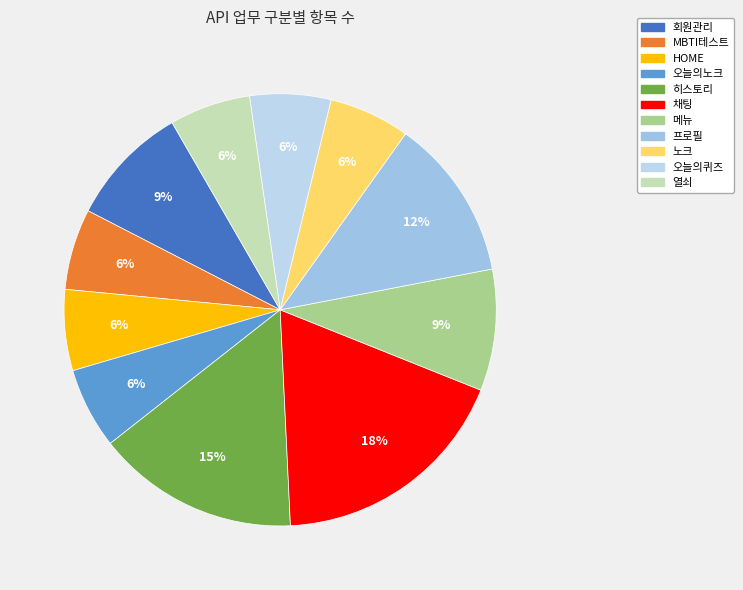

What percentage do 오늘의퀴즈 and 노크 together represent?

12.1%